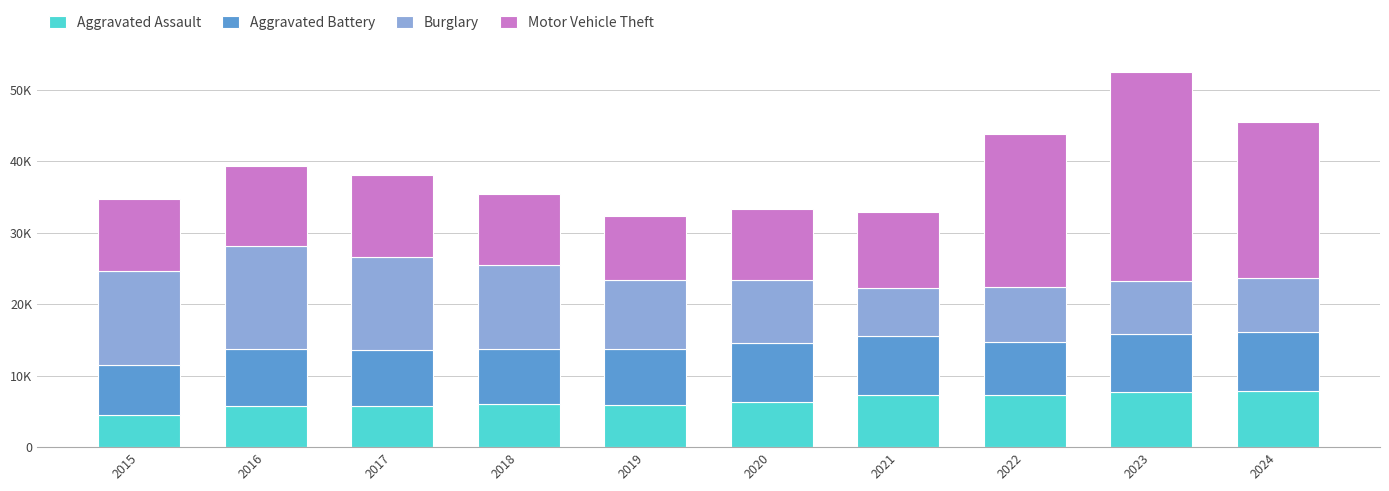

What is the total value across all series at 2023?

52530